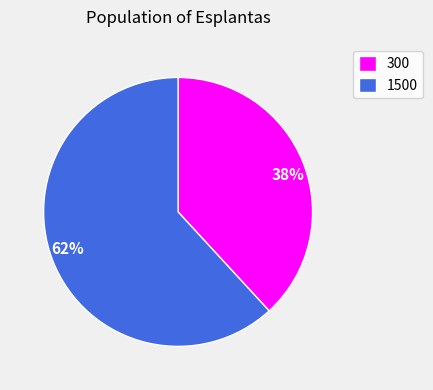

True or false: 300 accounts for 38% of the total.

True